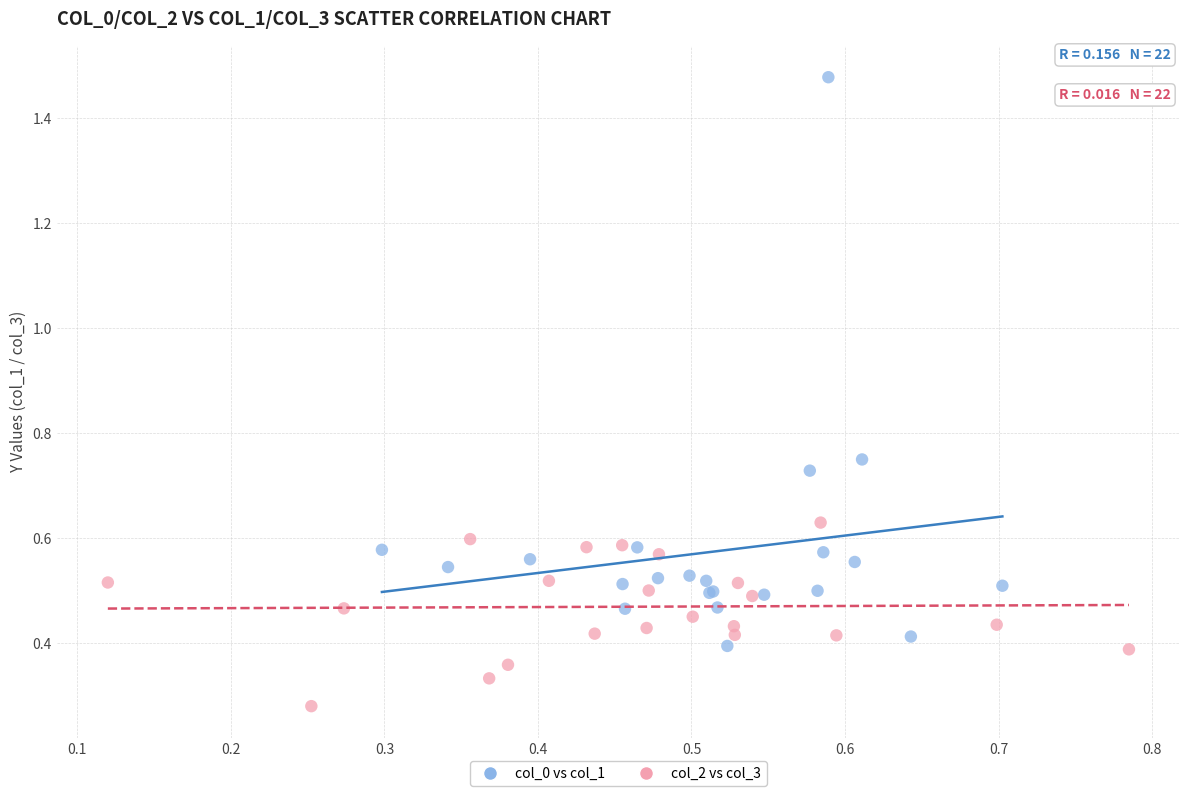

Which series contains the lowest Y value?

col_2 vs col_3